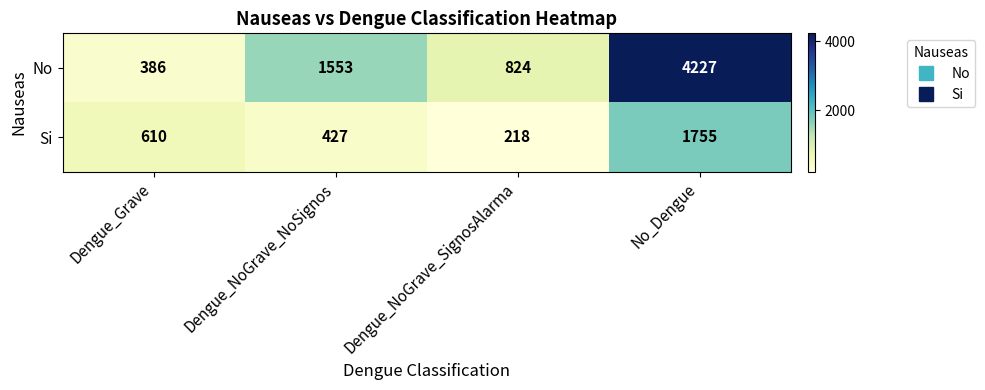

At Dengue_NoGrave_SignosAlarma, list the series in order from smallest to largest.

Si, No